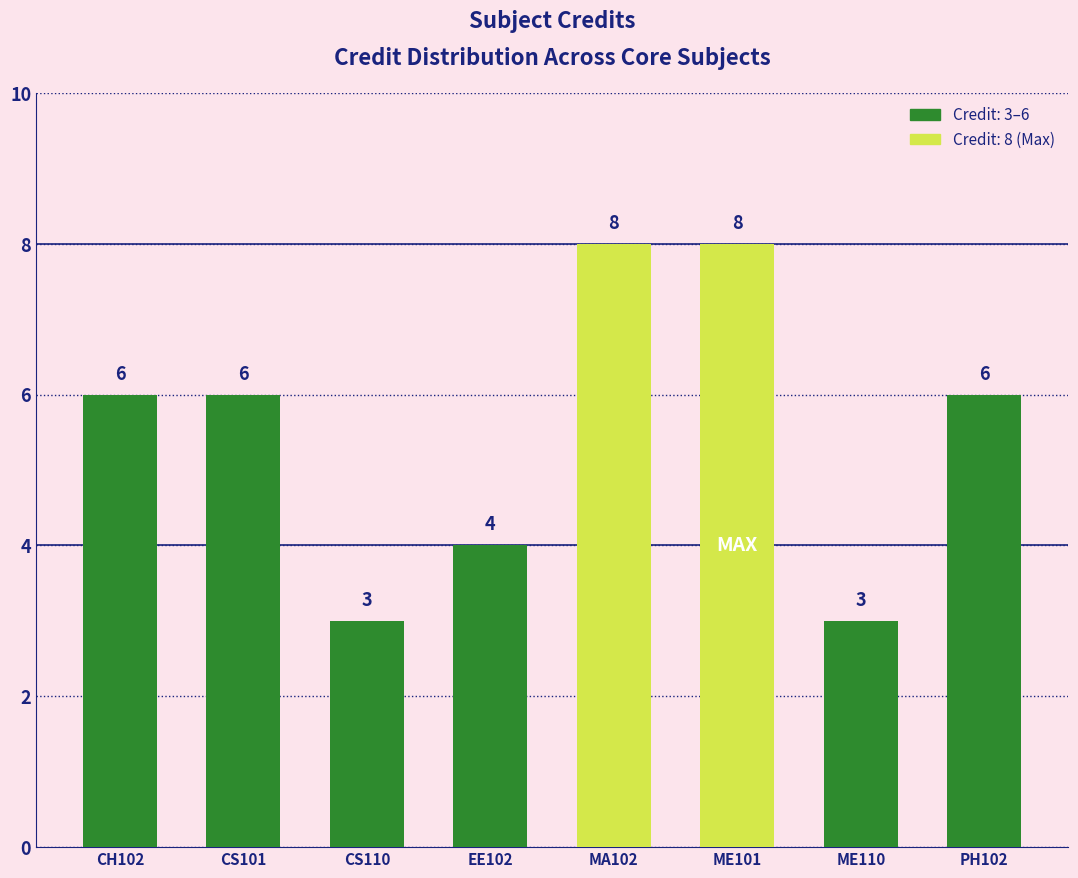

What is the smallest value displayed?

3